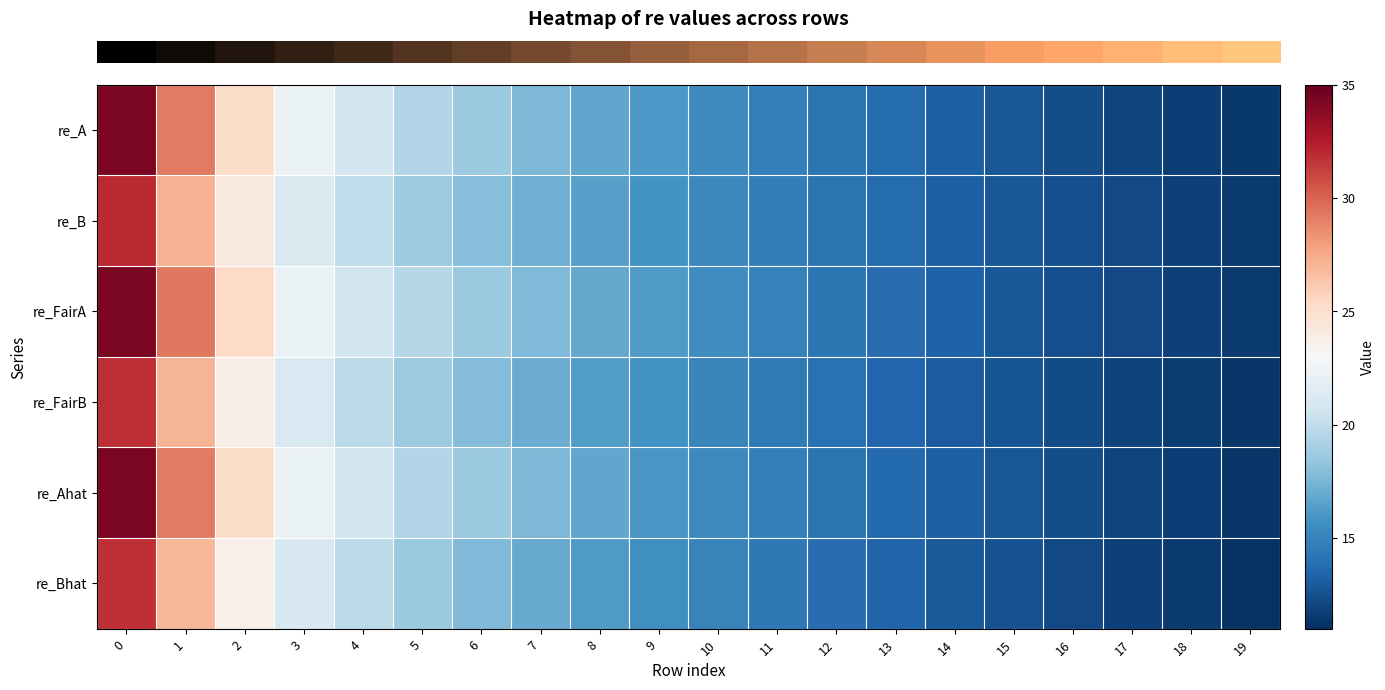

At how many categories does at least one series exceed 12?

18